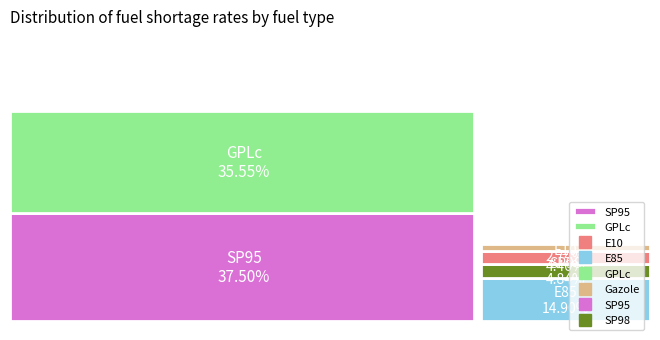

Does E10 represent more than half of the total?

No